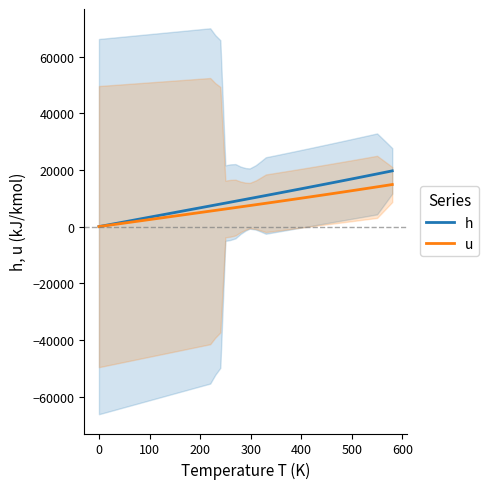

How many distinct data groups are displayed?

2